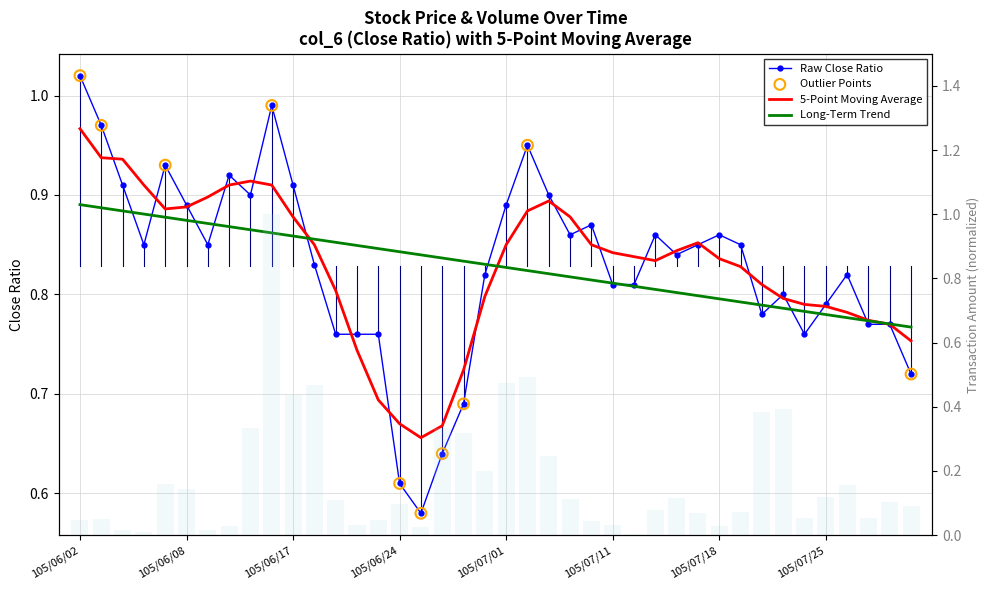

At how many categories does at least one series exceed 0?

40